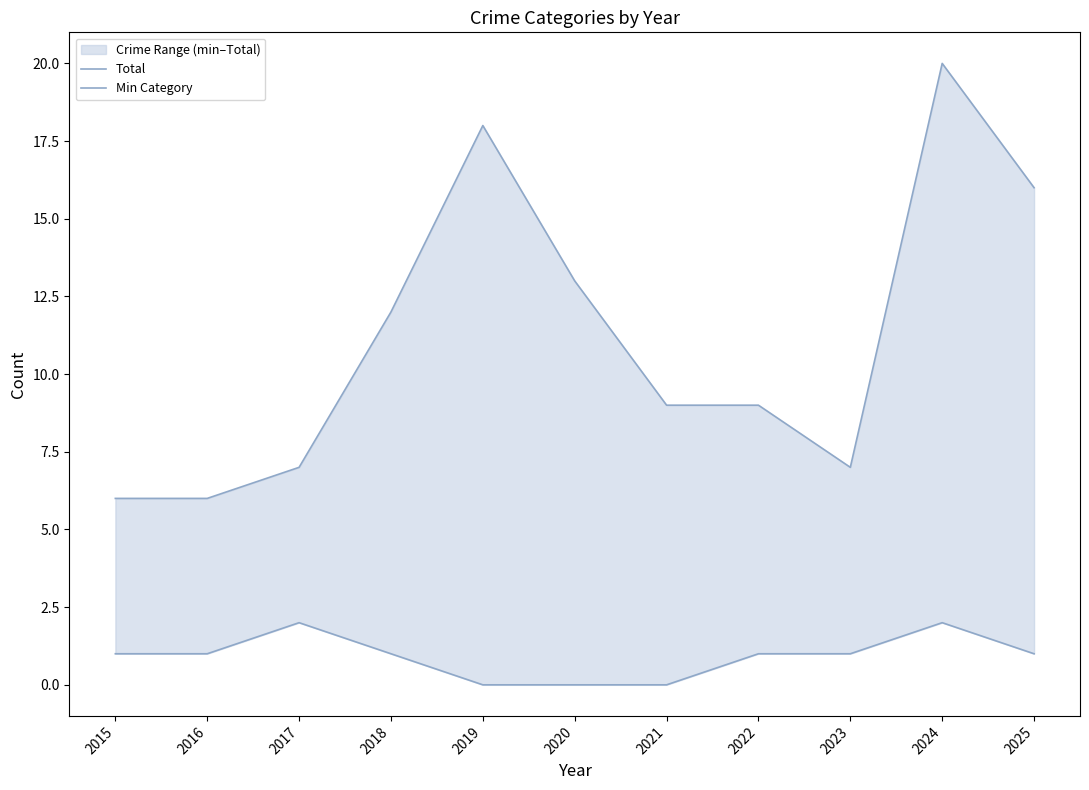

True or false: Total and Min Category intersect in this chart.

False